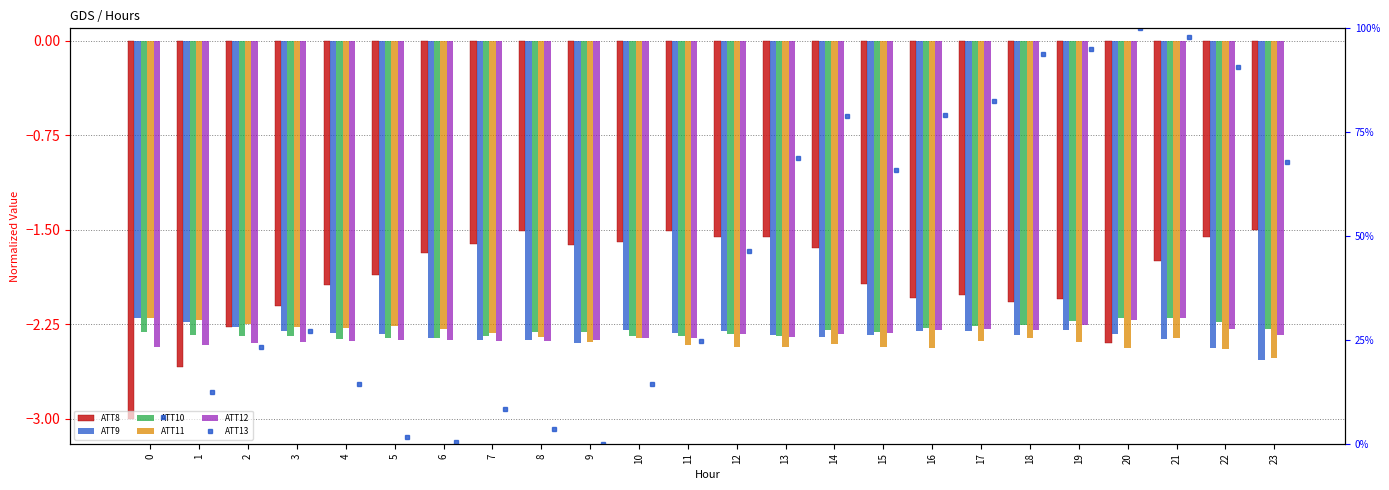

The ATT11 series shows -2.4 at 20. True or false?

True